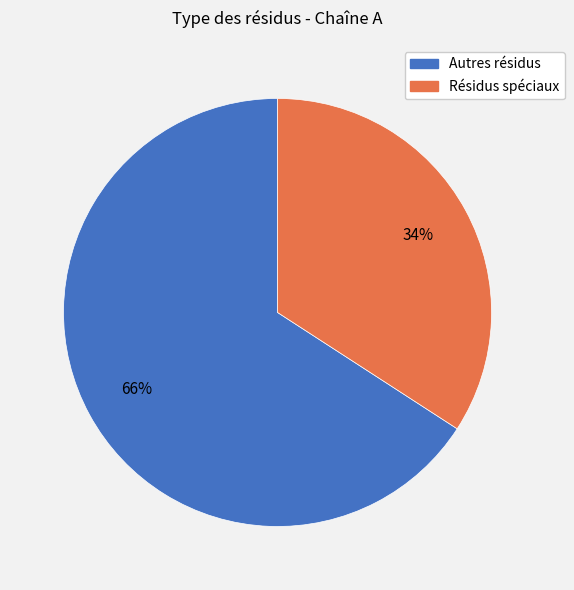

To the nearest percent, what is the difference between the largest and smallest slice percentages?

32%